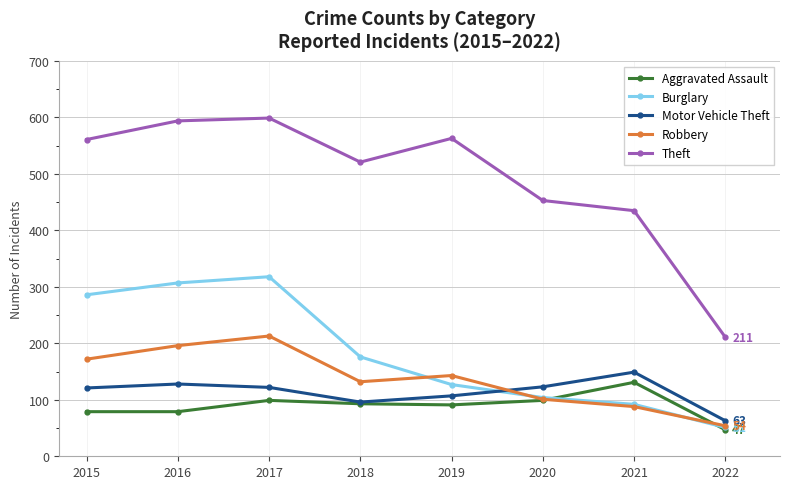

True or false: Burglary and Motor Vehicle Theft intersect in this chart.

True